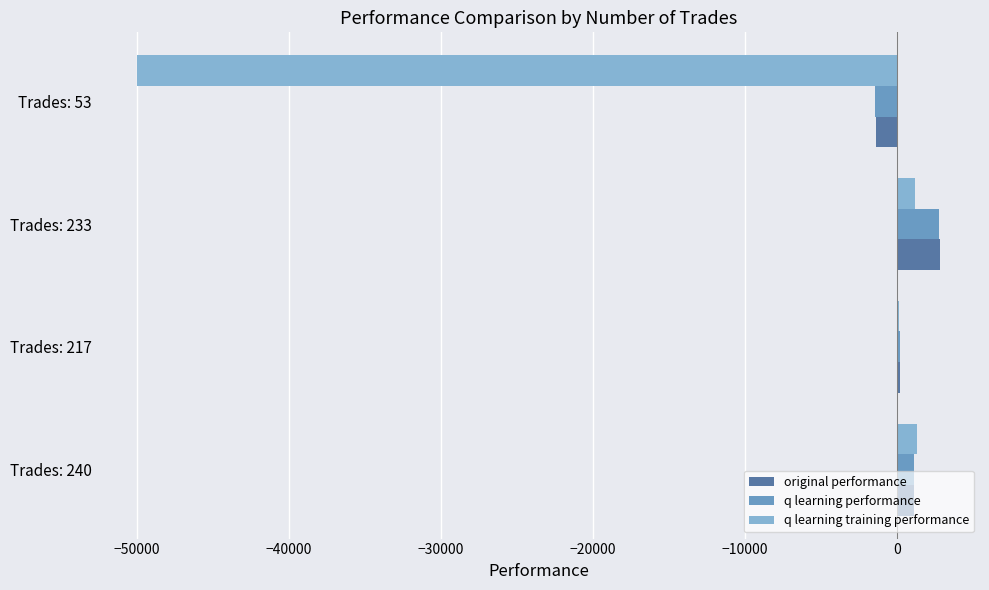

At which category is the sum across all series the highest?

Trades: 233